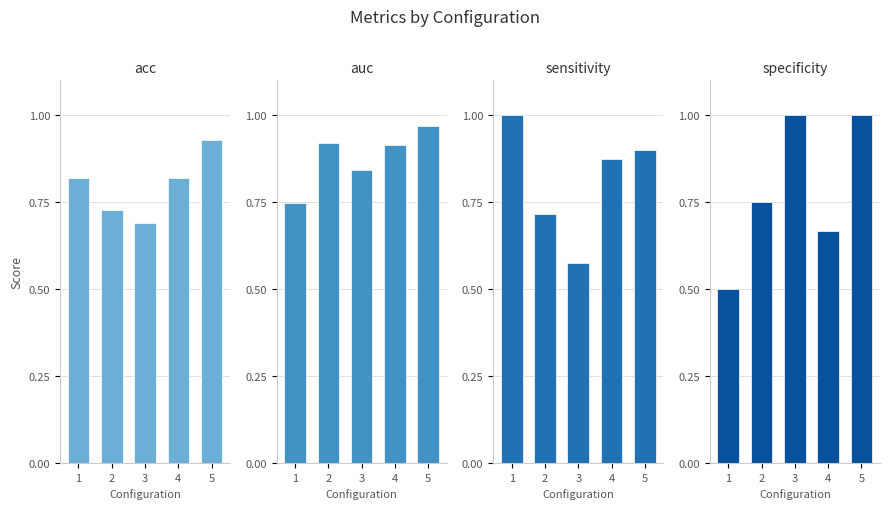

What is the sum of the acc values at 1 and 5?

1.7